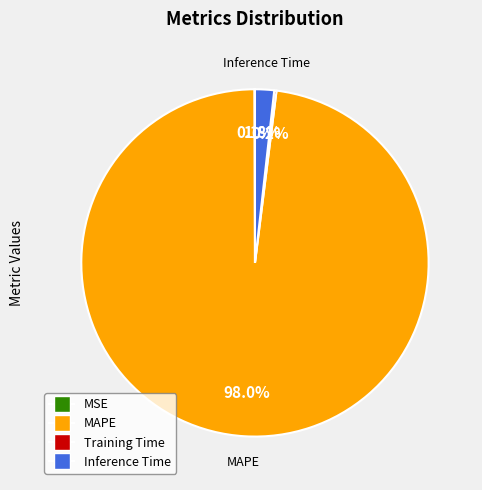

Which category has the biggest portion of the pie?

MAPE